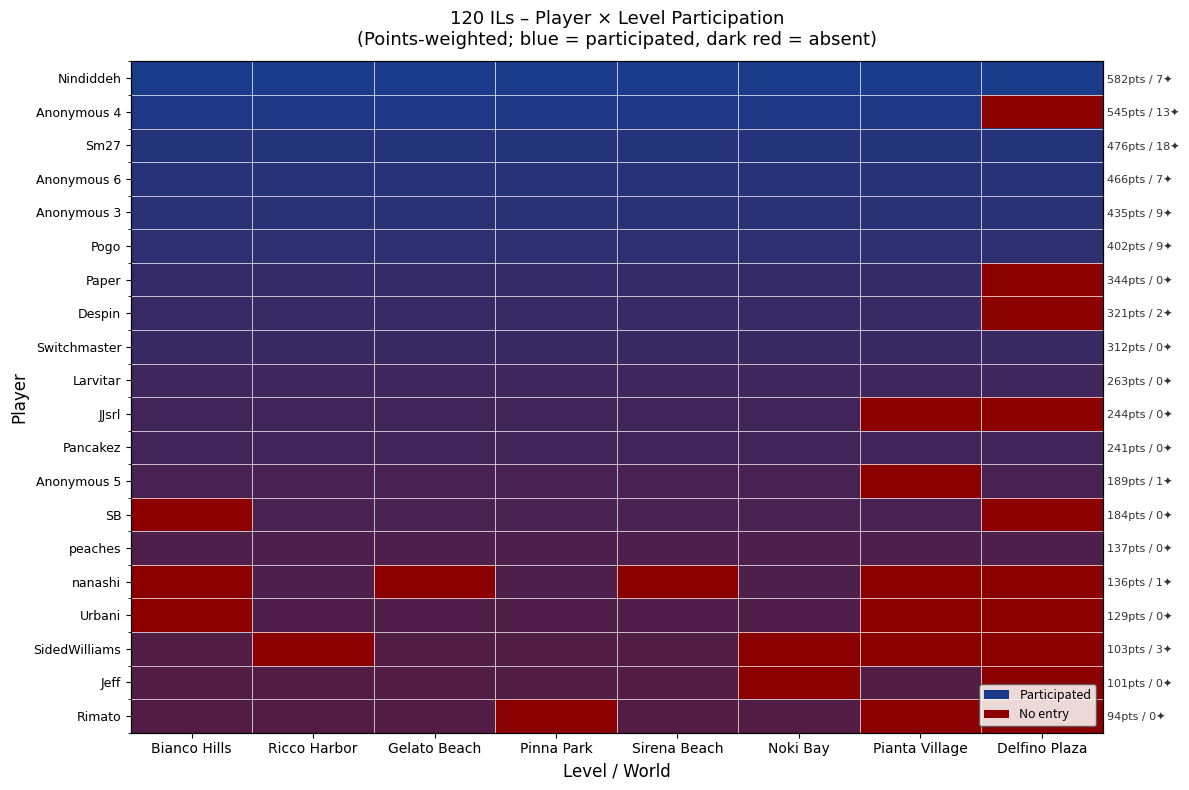

At which category does the chart reach its peak across all series?

Bianco Hills